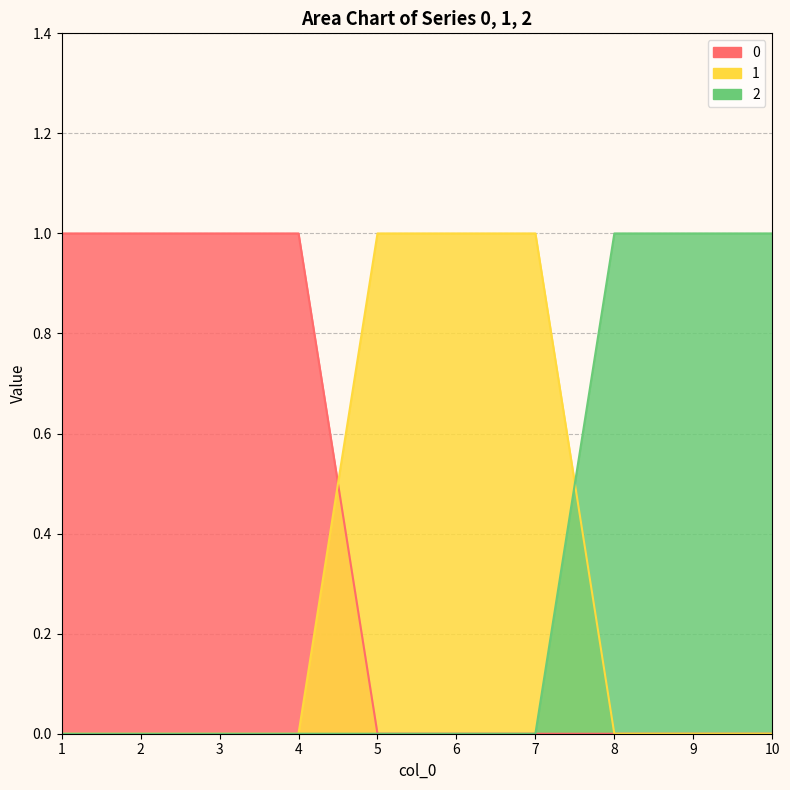

Rank the series by their maximum value, from highest to lowest.

0, 1, 2